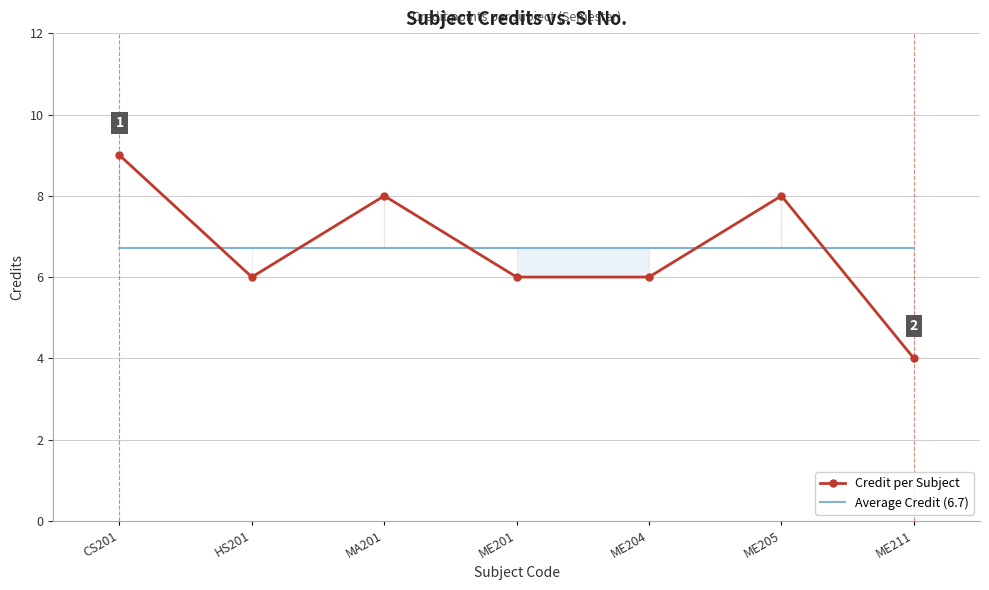

What is the approximate value of Credit per Subject at HS201?

6.0